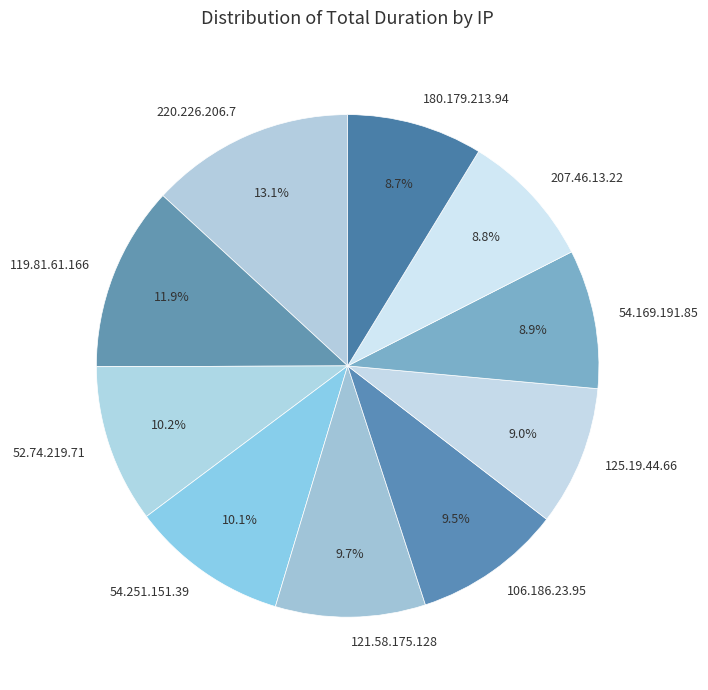

How many slices are in this pie chart?

10